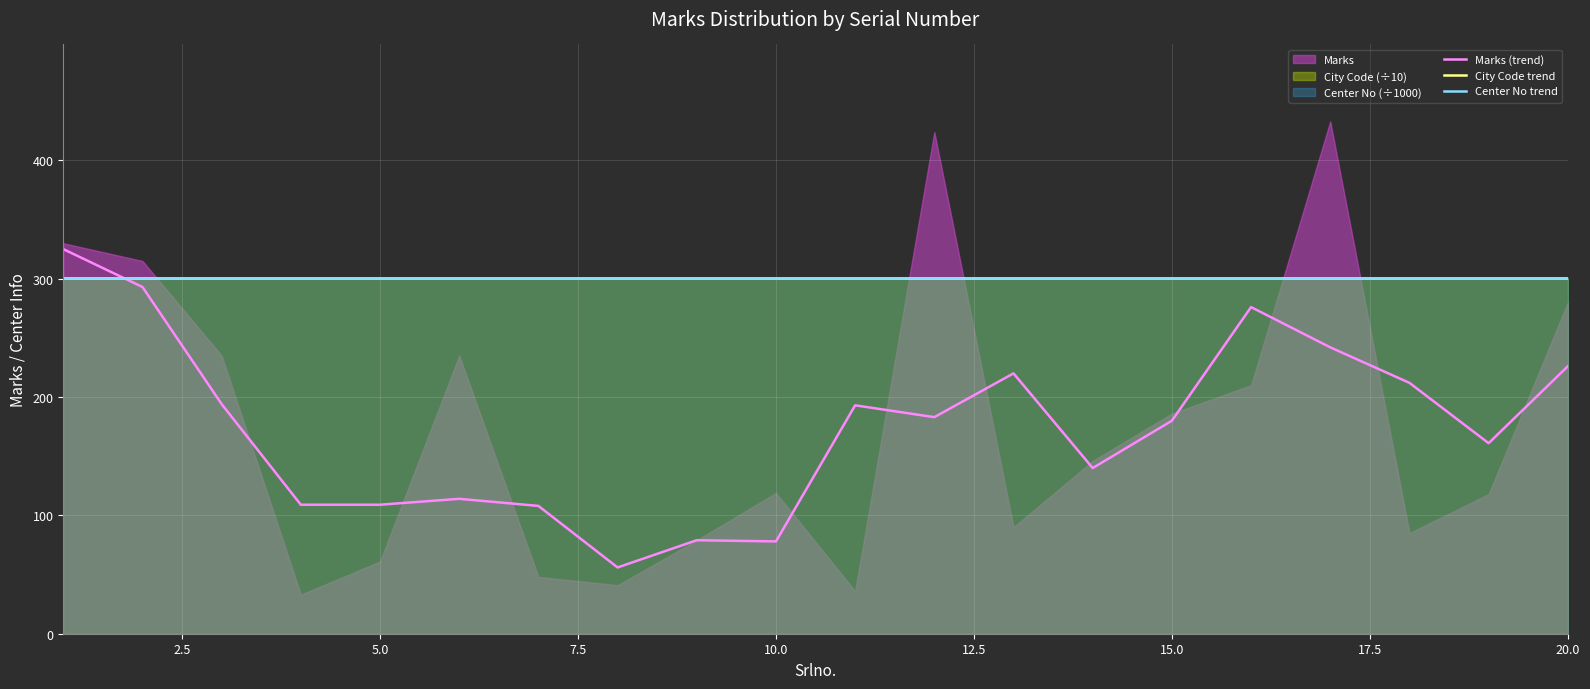

What is the minimum value for Center No trend?

300.9